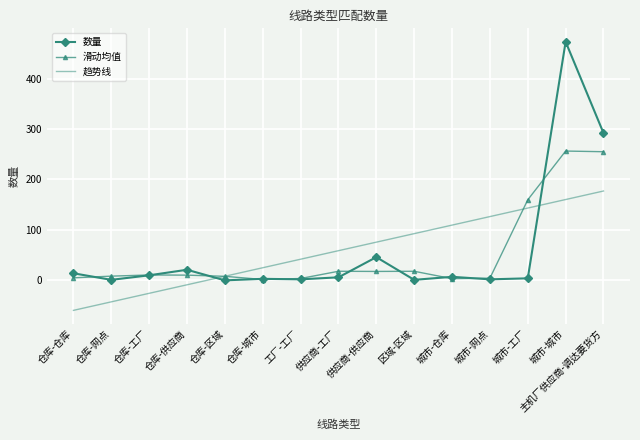

What is the difference between the maximum and minimum values in the 滑动均值 series?

254.7